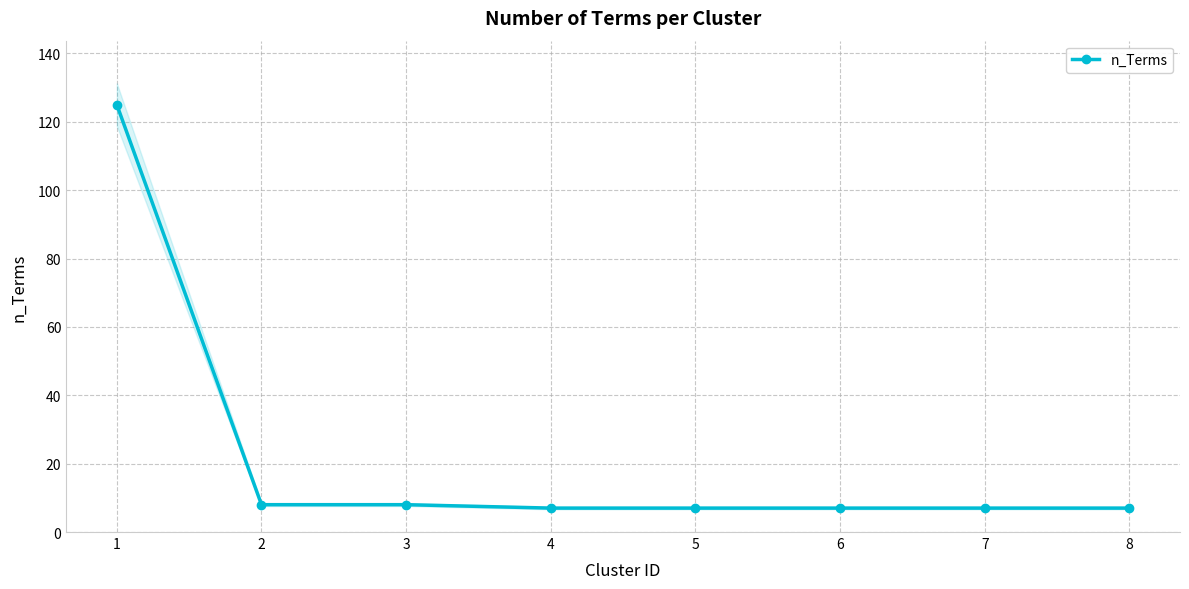

Read the value at 6.

7